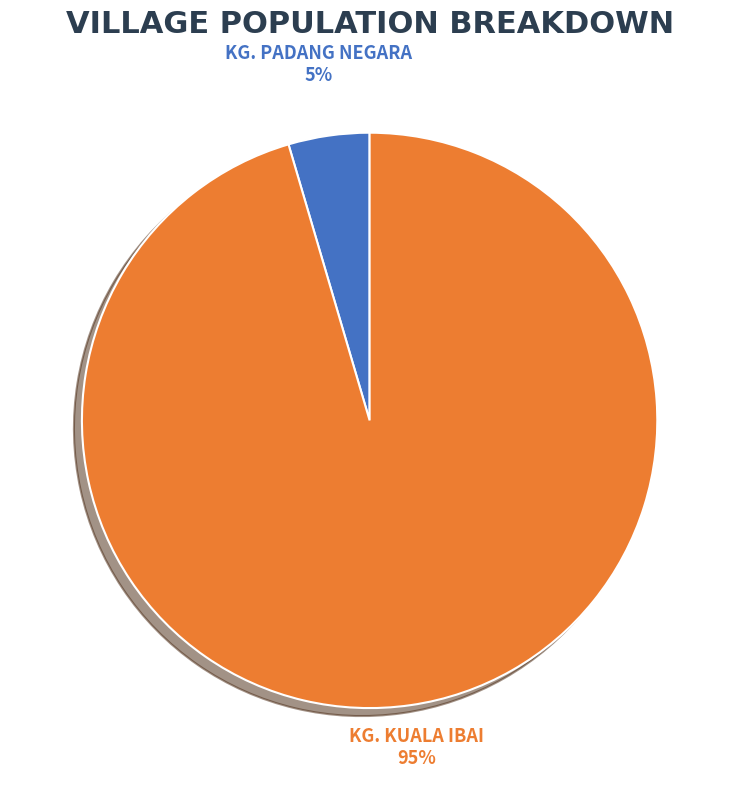

To the nearest percent, what is the average slice percentage?

50%